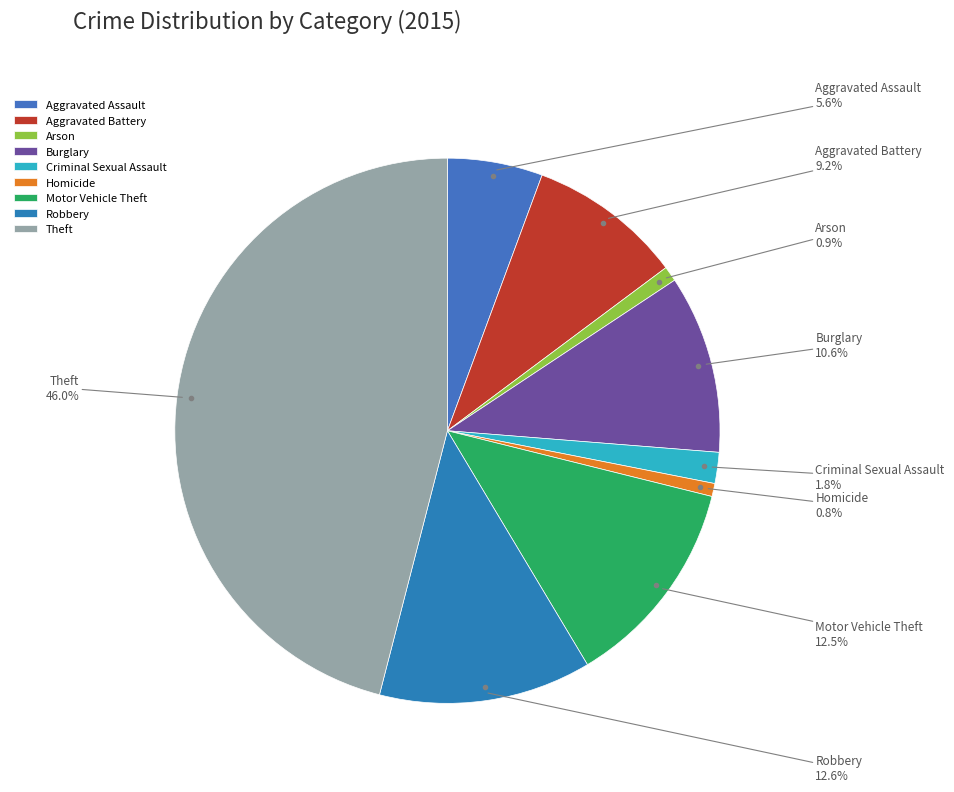

Count the number of slices in the pie.

9